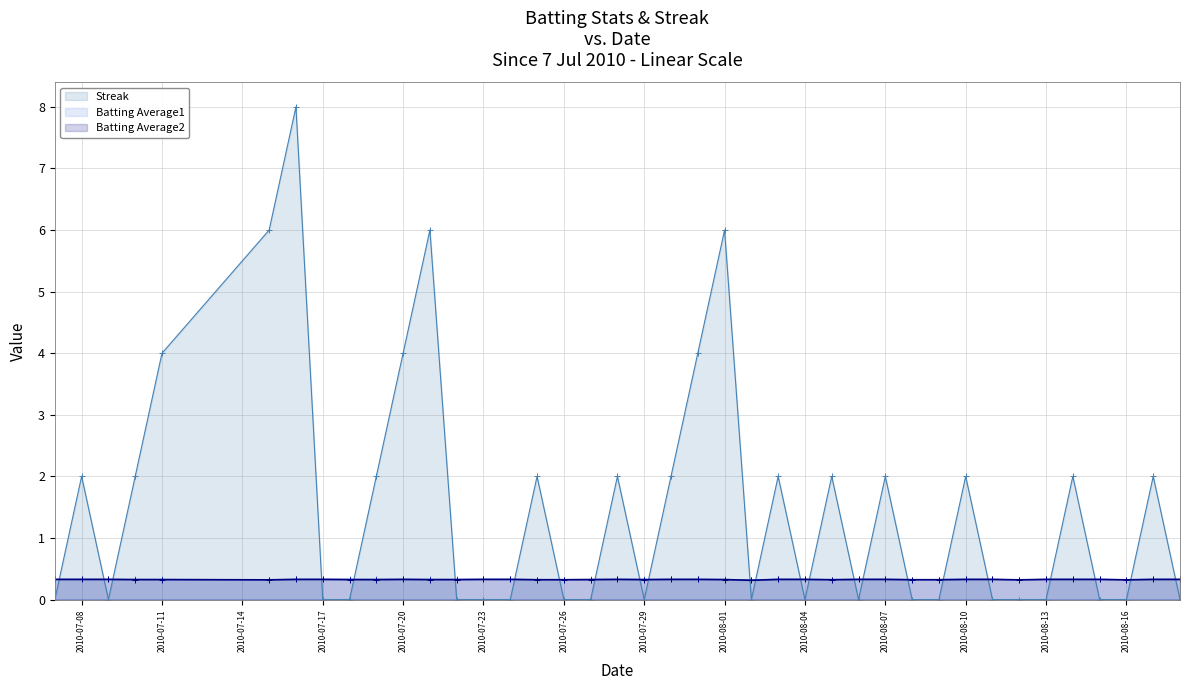

Which series ends up on top after the final intersection of Streak and Batting Average1?

Batting Average1